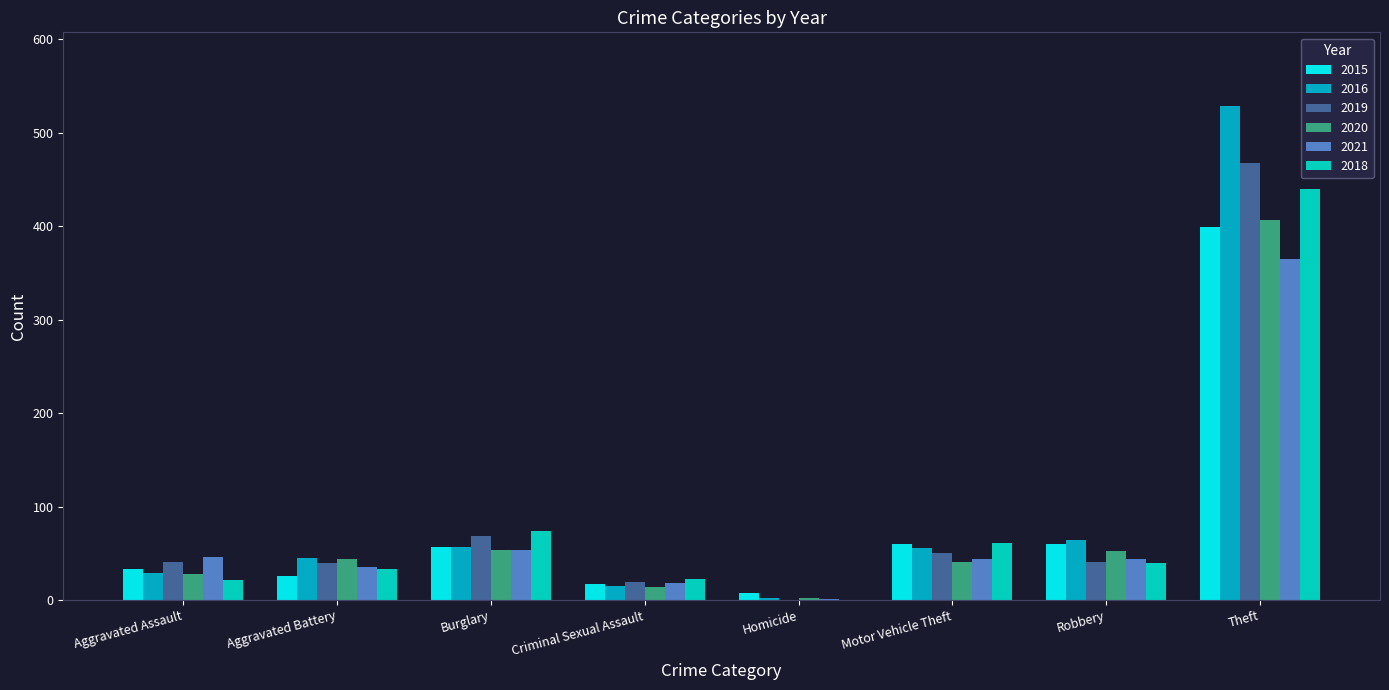

How many groups of bars are there?

8